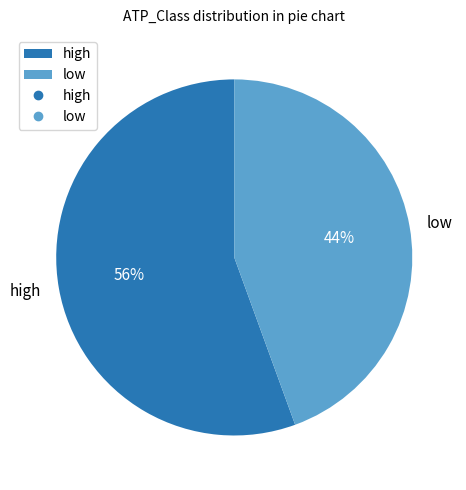

What is the smallest slice in the pie chart?

low